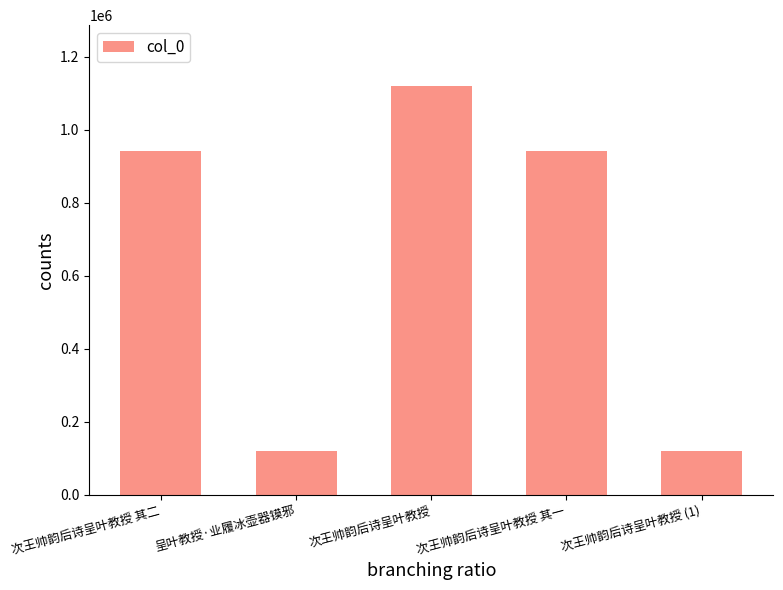

How many distinct data groups are displayed?

1